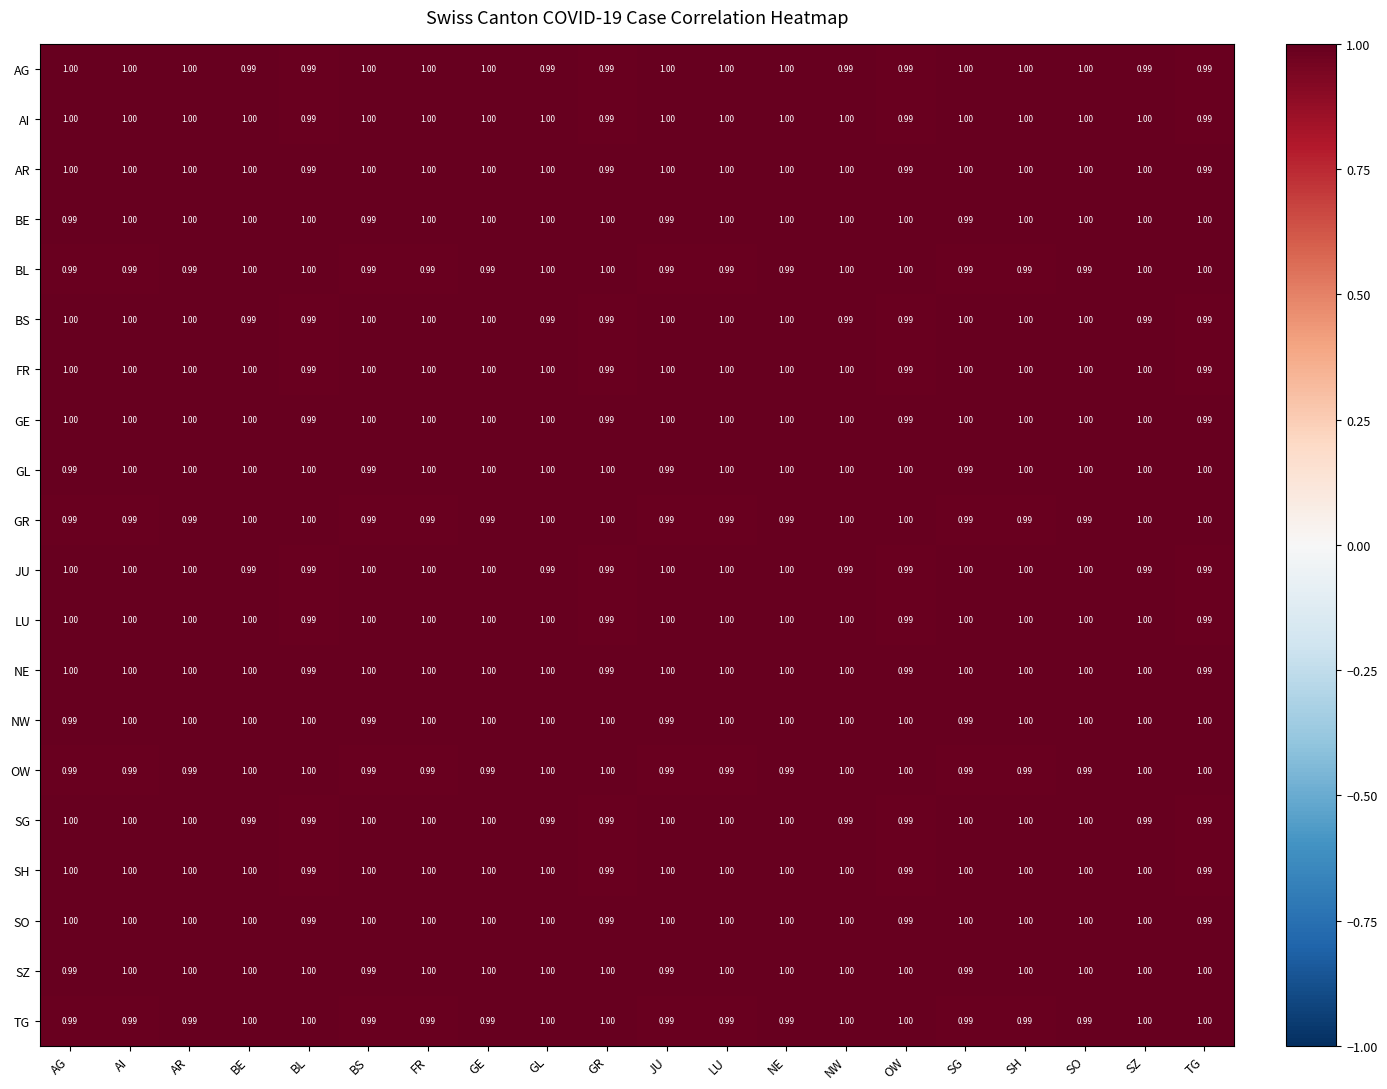

How many values in the SO series are below 1?

4